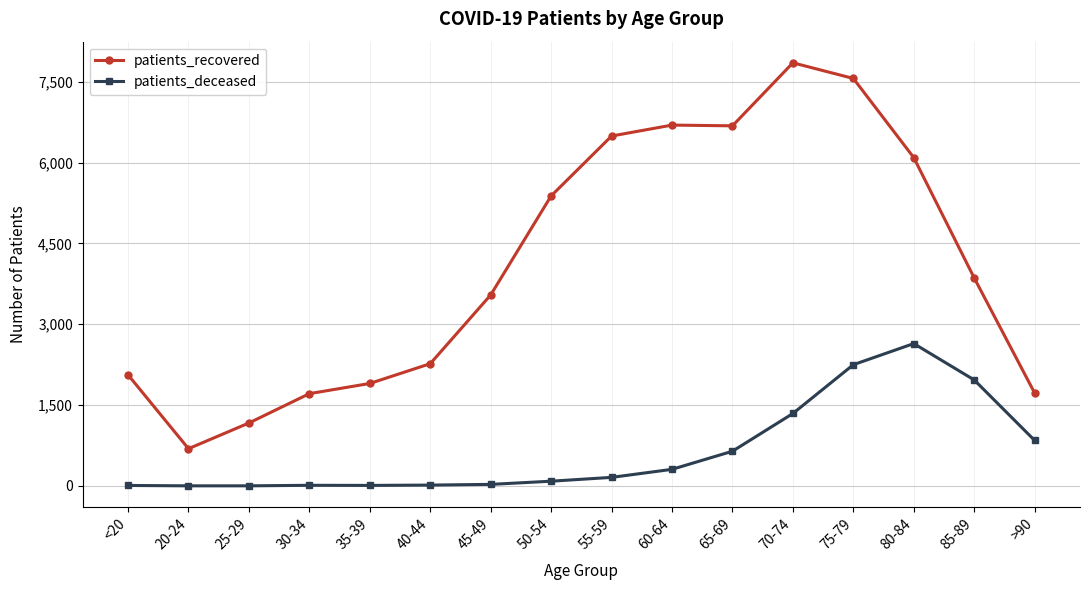

At which category does patients_recovered reach its first local valley?

20-24